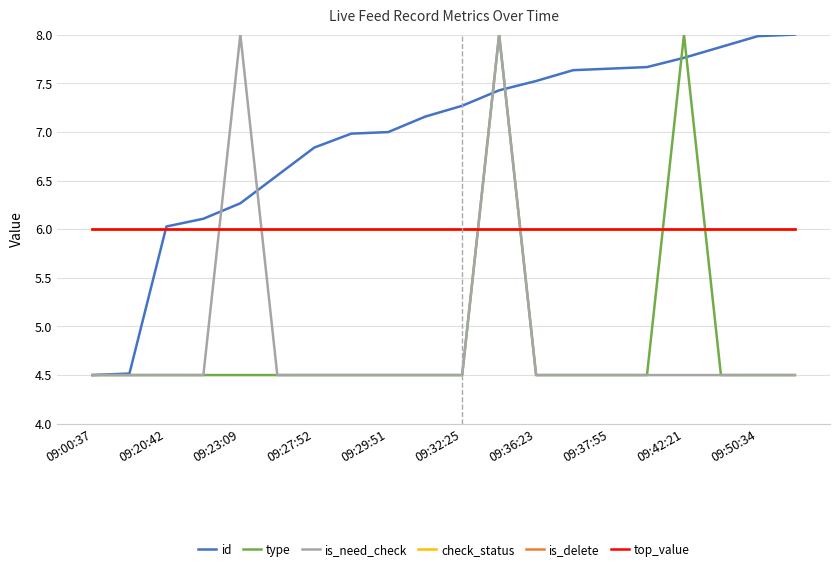

What is the lowest value of the top_value series?

6.0